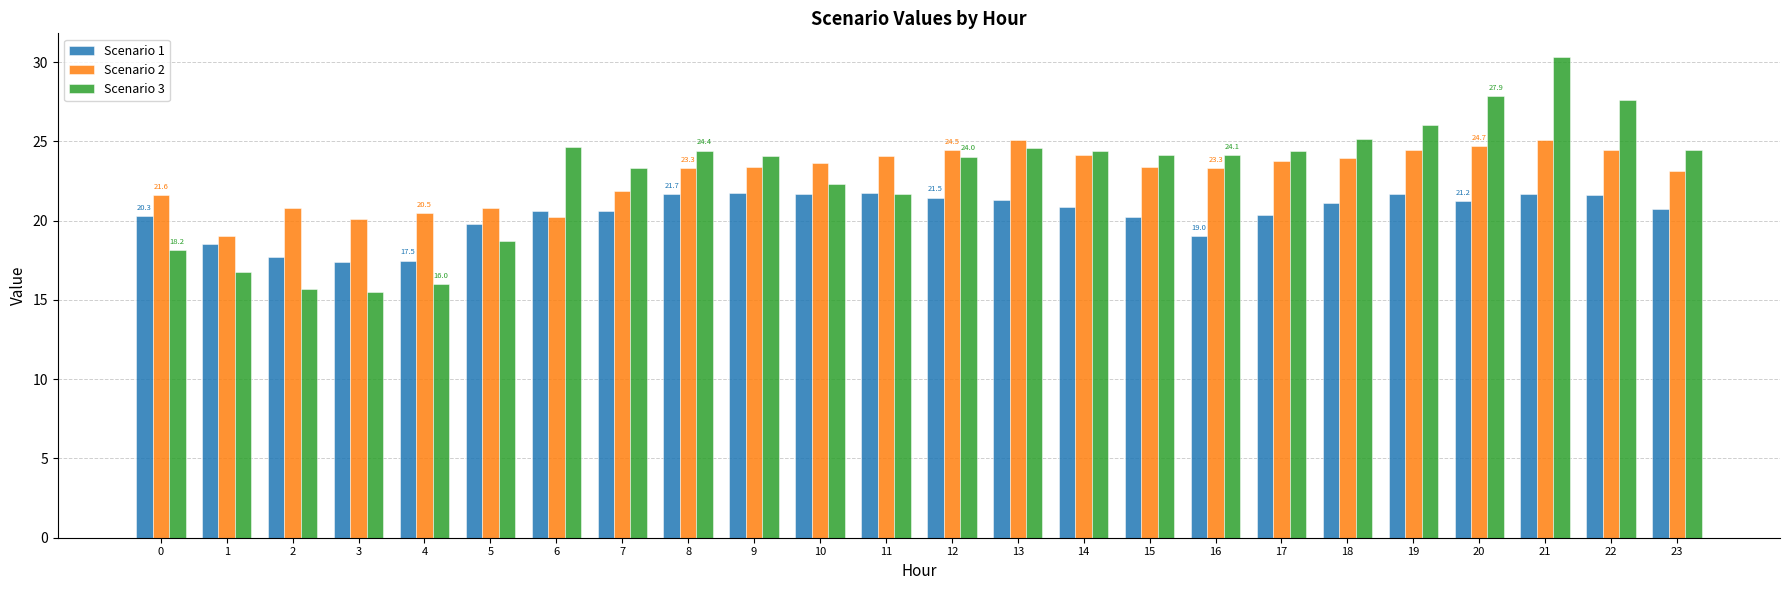

What is the average value of the Scenario 3 series?

22.9